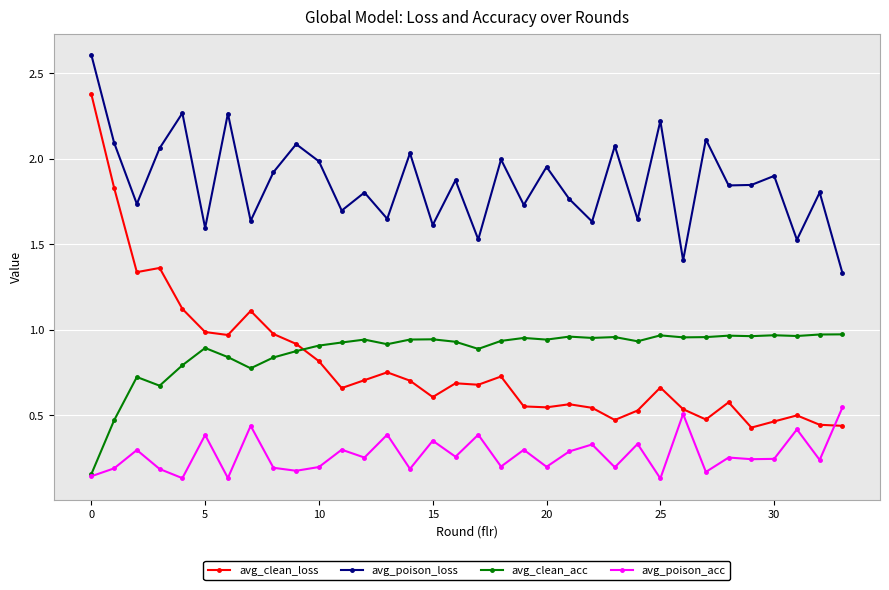

Which series has the largest total across all categories?

avg_poison_loss